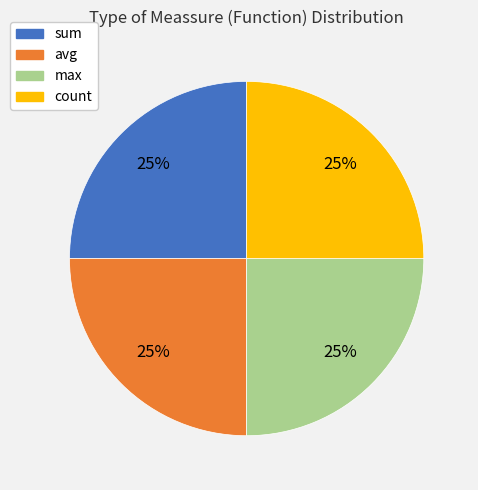

What percentage is the avg slice, to the nearest percent?

25%